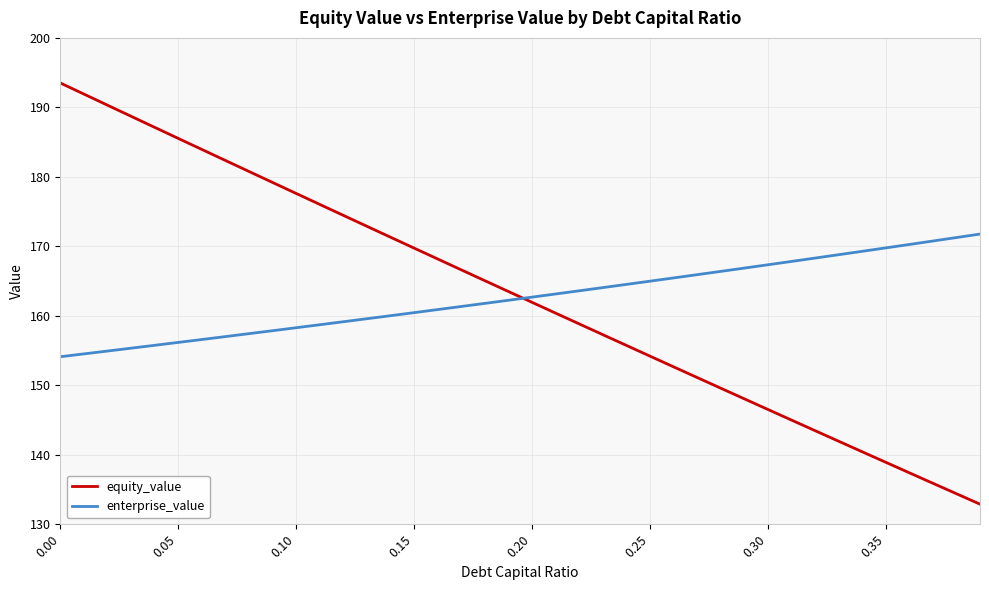

How many intersections are there between enterprise_value and equity_value?

1